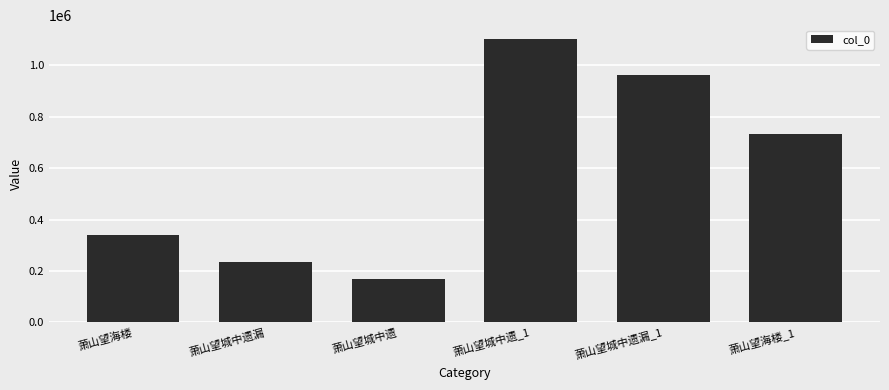

How many categories are shown in the chart?

6